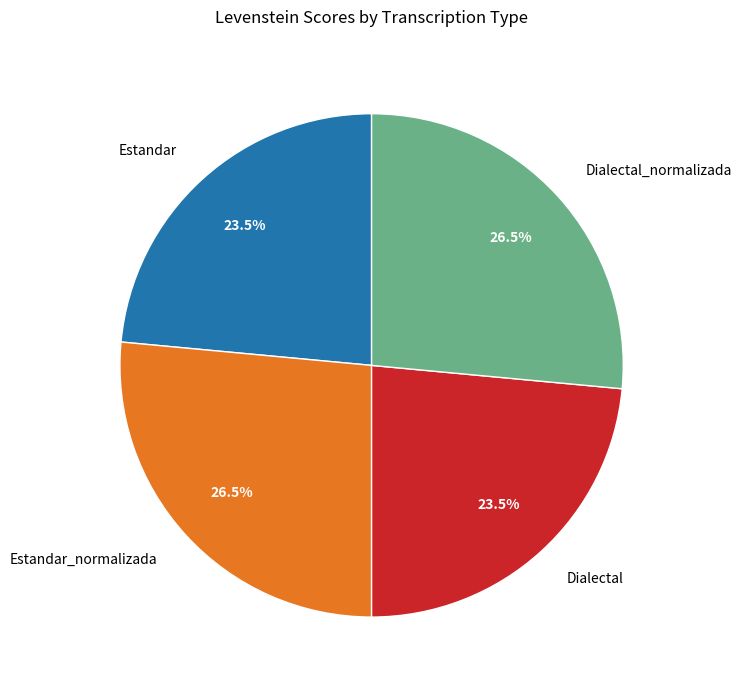

What is the ratio of the value at Estandar to the value at Dialectal_normalizada?

0.9